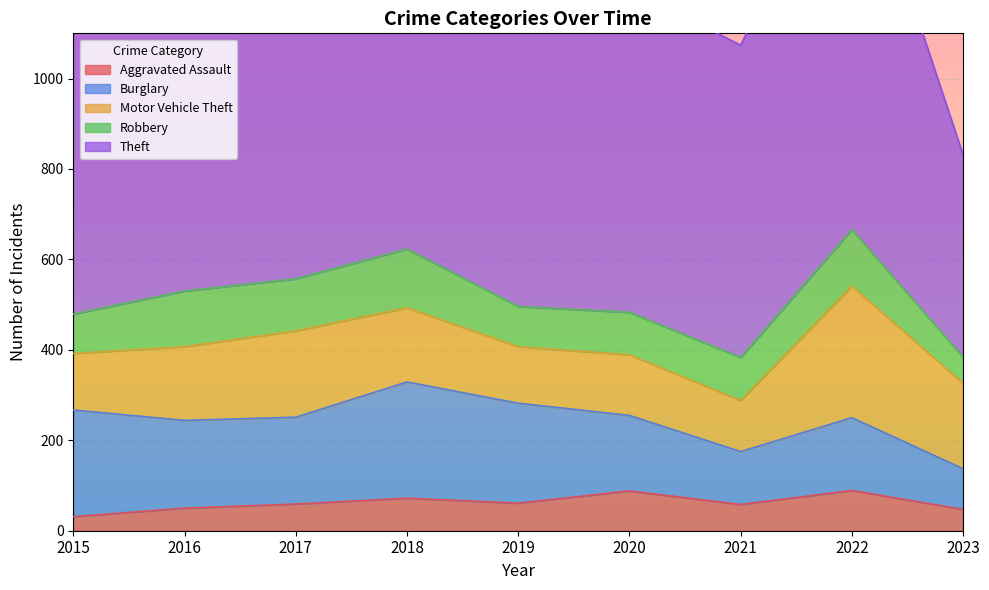

At which label does Motor Vehicle Theft first exceed 163?

2017